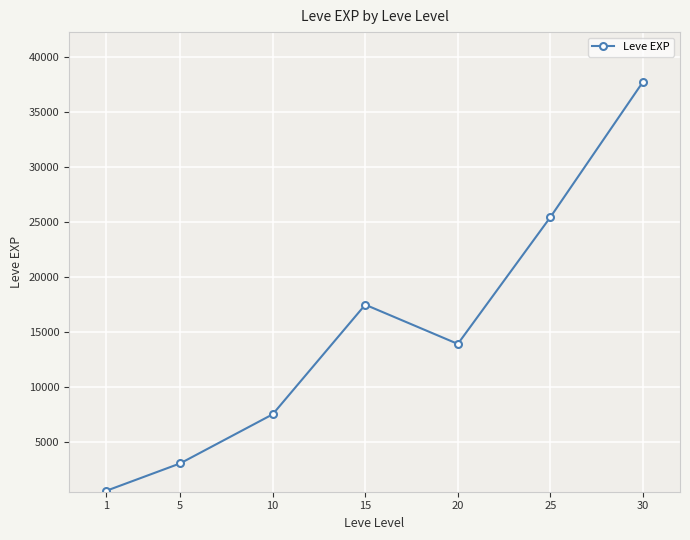

Which category has the lowest value across all series?

1